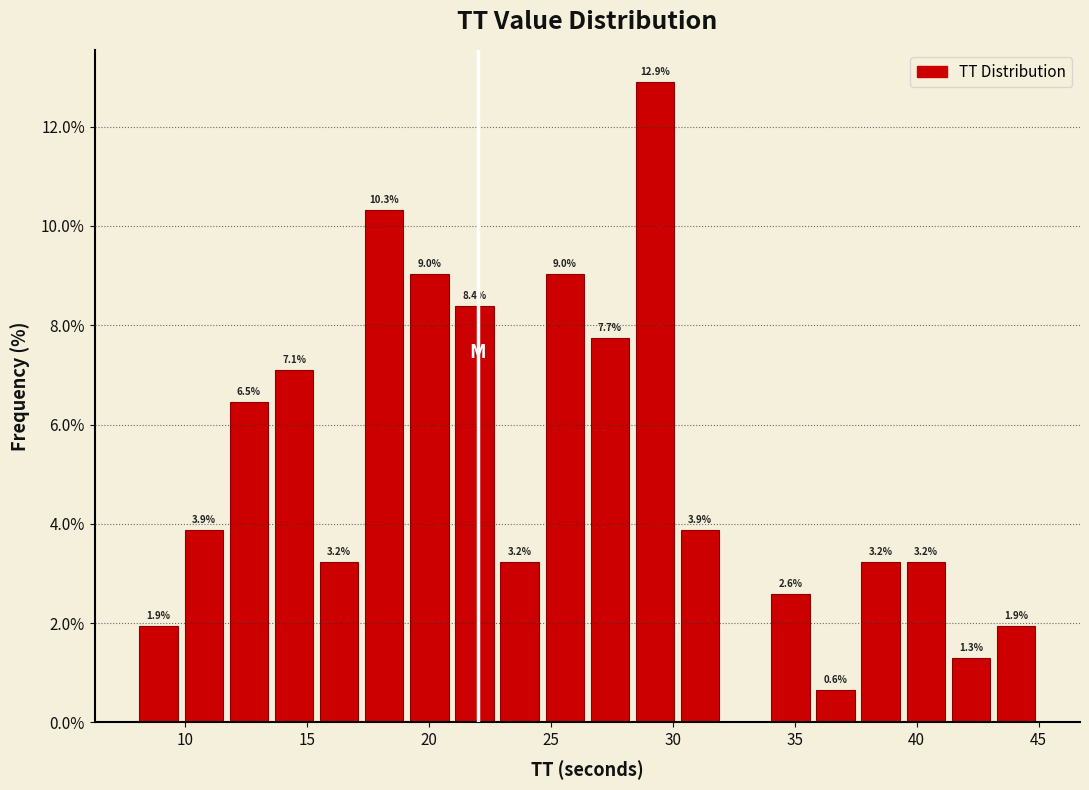

Read against the x-axis, roughly where is the centre of the tallest bar?

29.5